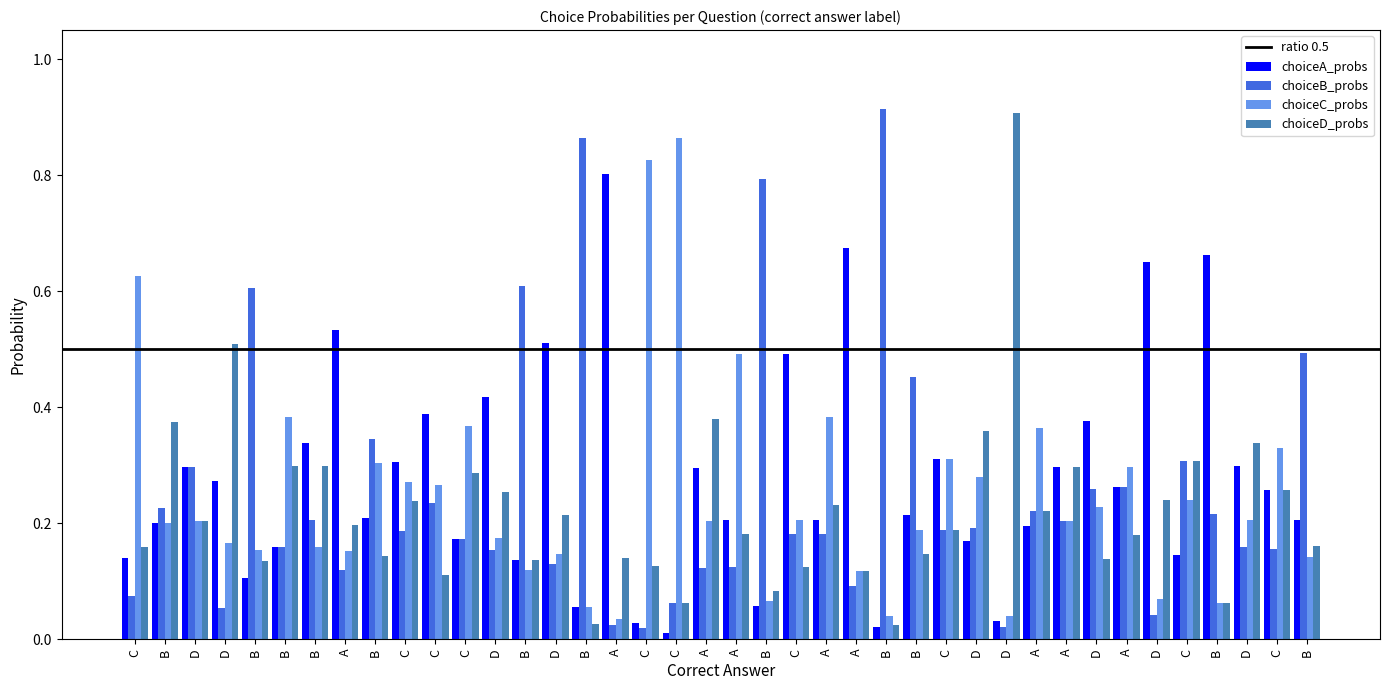

How many categories are shown in the chart?

40